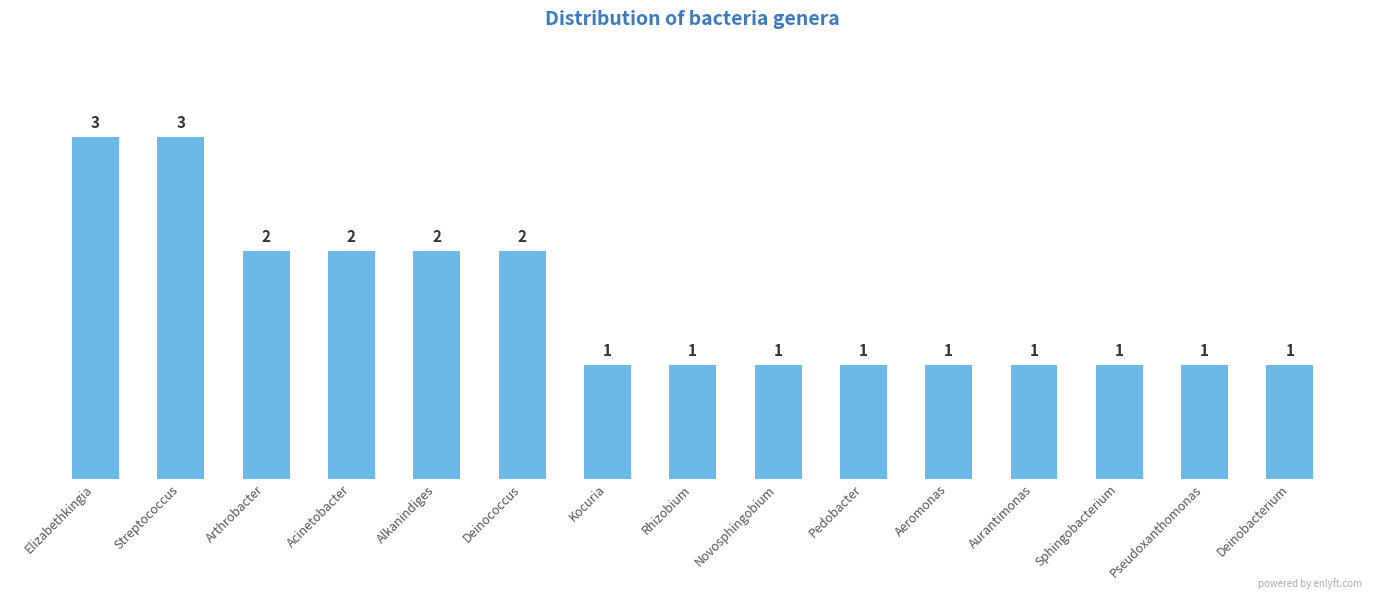

What is the value of the 8th bar from the left?

1